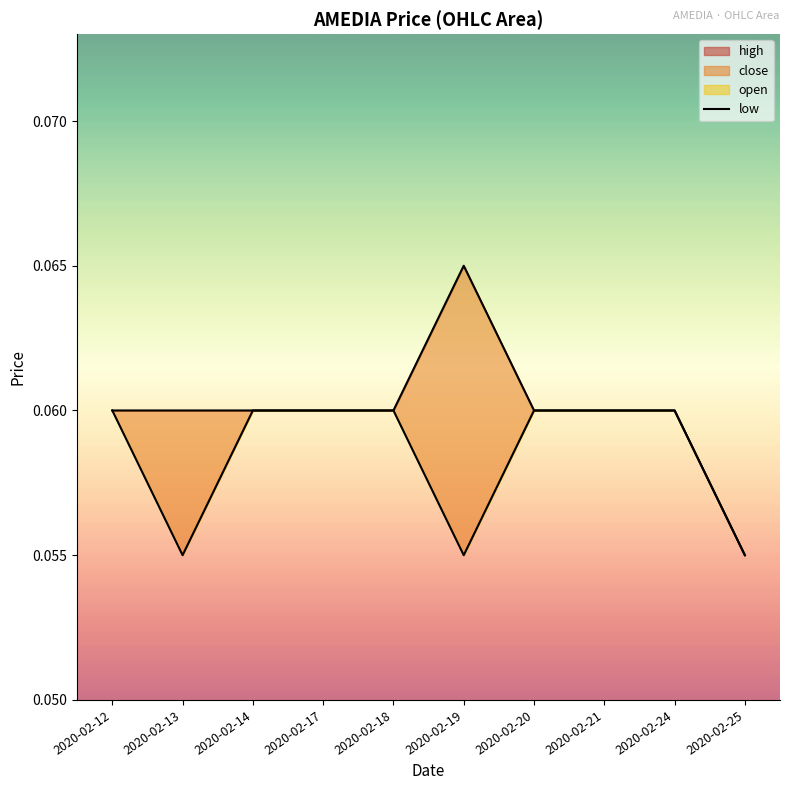

List the labels in order of value, smallest first.

2020-02-13, 2020-02-19, 2020-02-25, 2020-02-12, 2020-02-14, 2020-02-17, 2020-02-18, 2020-02-20, 2020-02-21, 2020-02-24